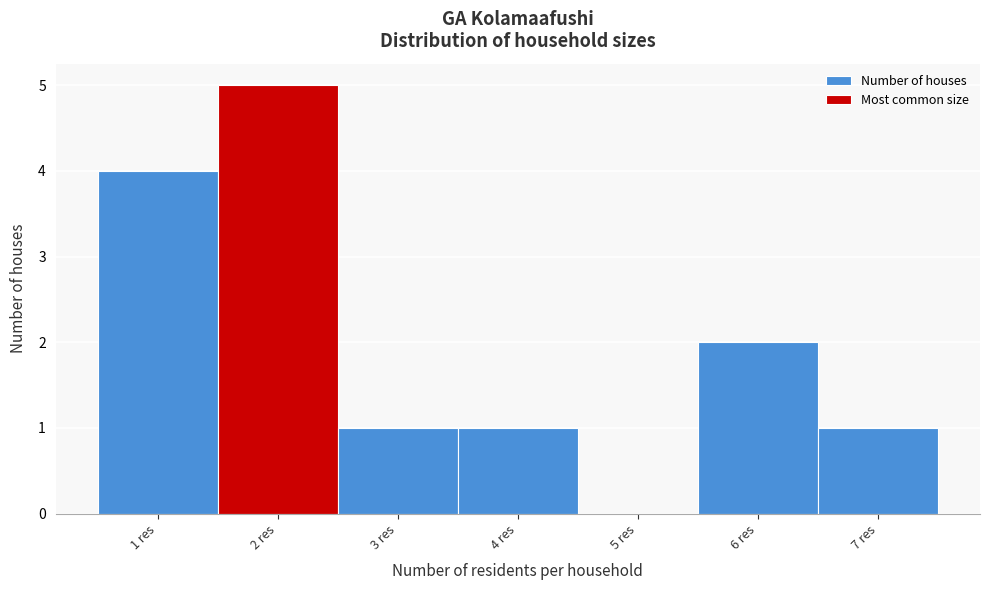

Reading left to right, list every bar in this chart as the range it spans on the x-axis followed by its height. The values are not printed on the chart, so give them approximately, as read against the axis.

0.5 to 1.5: 4
1.5 to 2.5: 5
2.5 to 3.5: 1
3.5 to 4.5: 1
4.5 to 5.5: 0
5.5 to 6.5: 2
6.5 to 7.5: 1